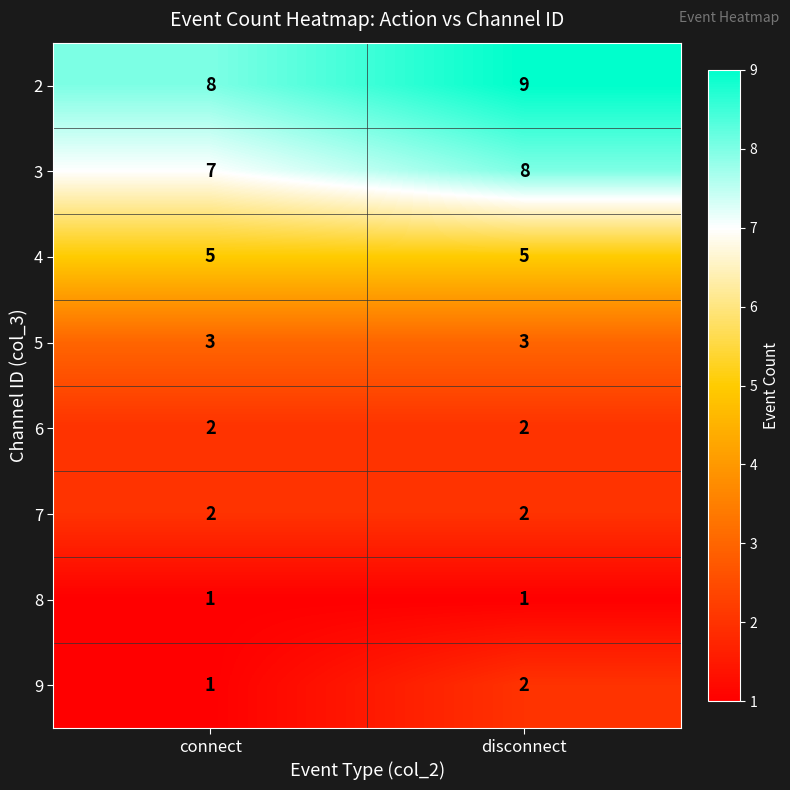

Is the value of 3 at connect greater than the value of 4 at disconnect?

Yes